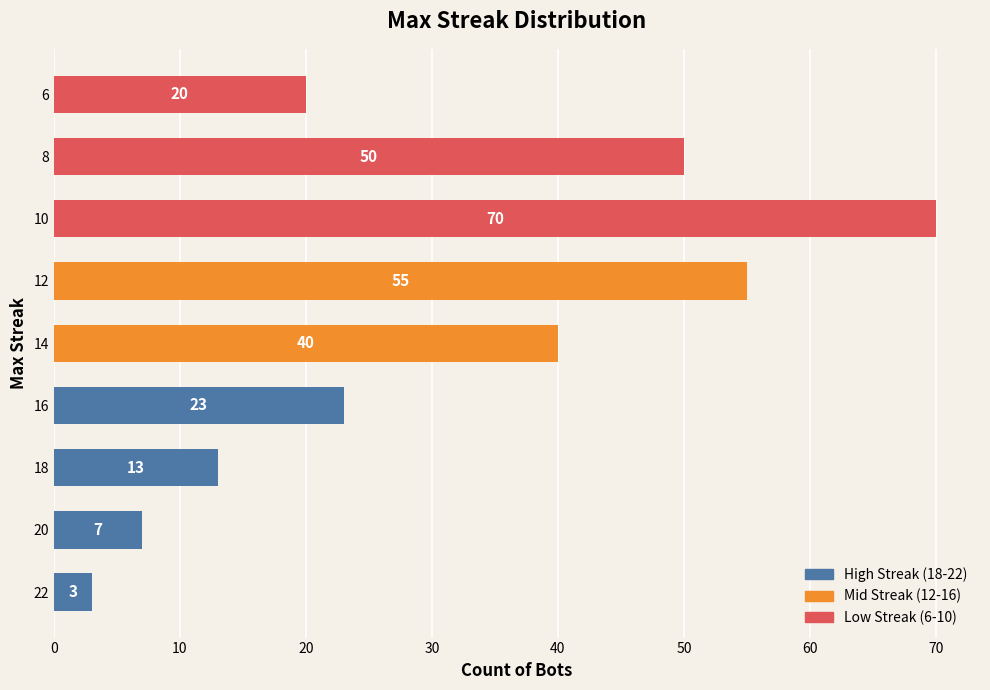

Rank the categories by value from highest to lowest.

10, 12, 8, 14, 16, 6, 18, 20, 22